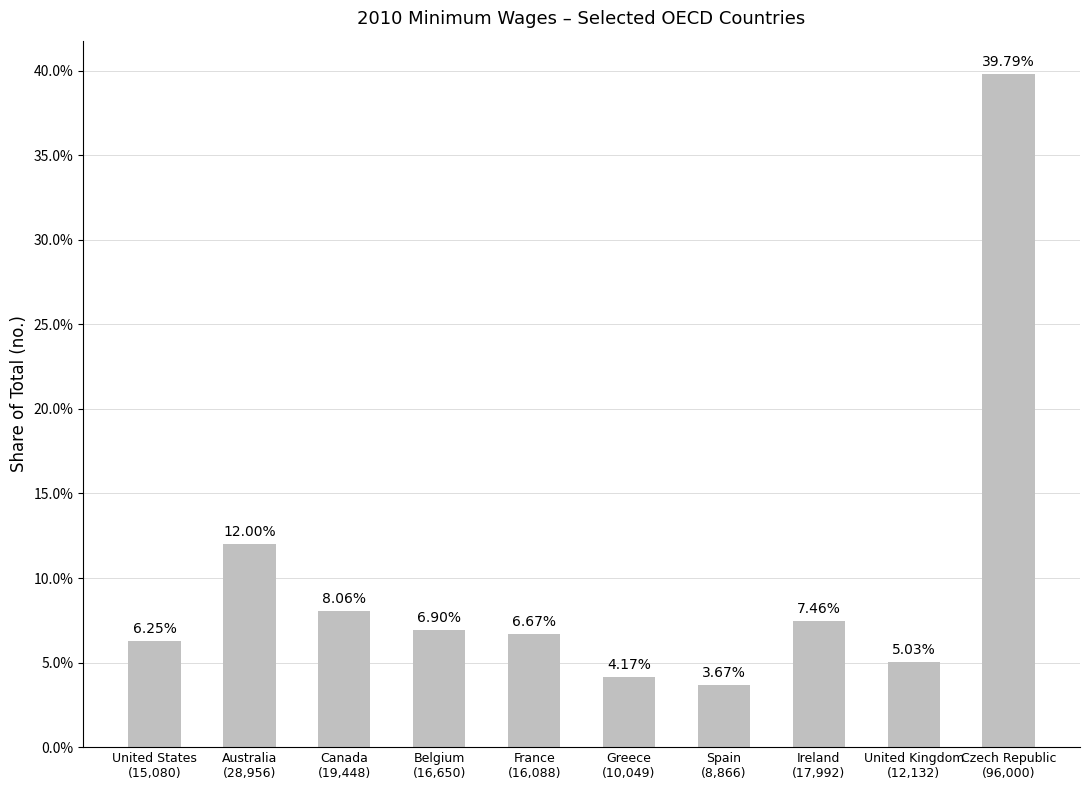

What is the ratio of the value at Belgium
(16,650) to the value at United States
(15,080)?

1.1